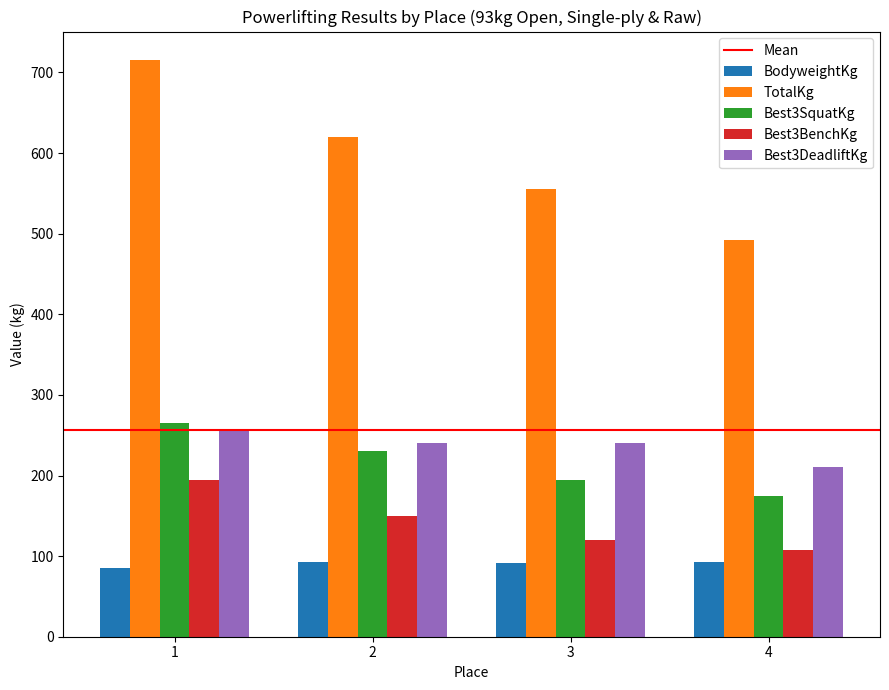

How many data points in Best3BenchKg are less than 150?

2